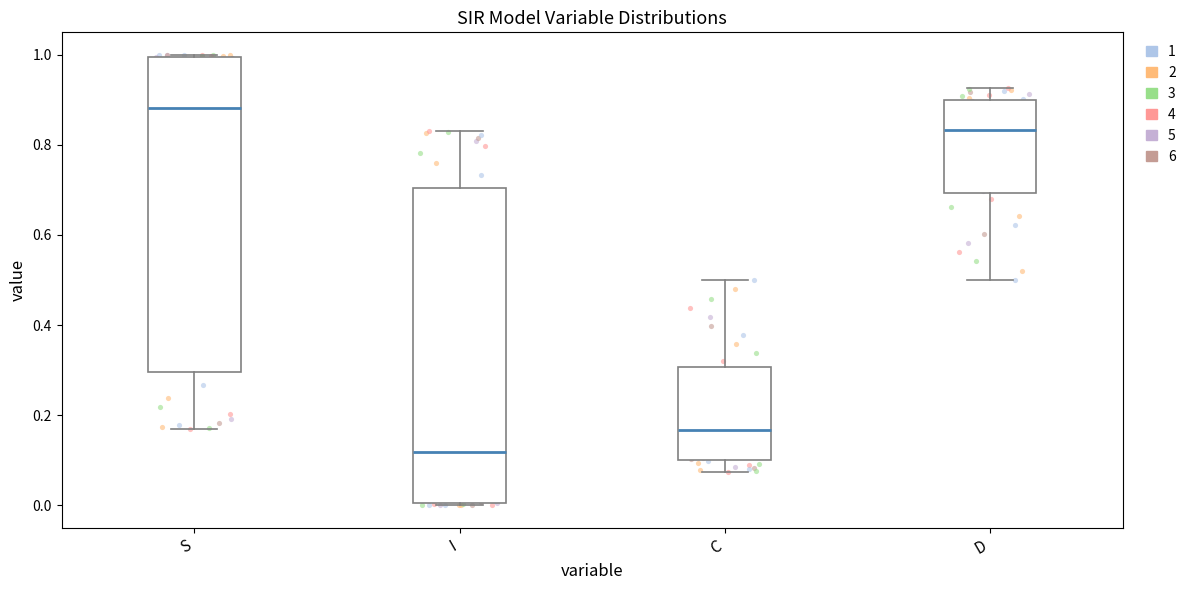

Where does the median line of the box for I sit on the y-axis? The values are not printed on the chart, so give them approximately, as read against the axis.

0.12